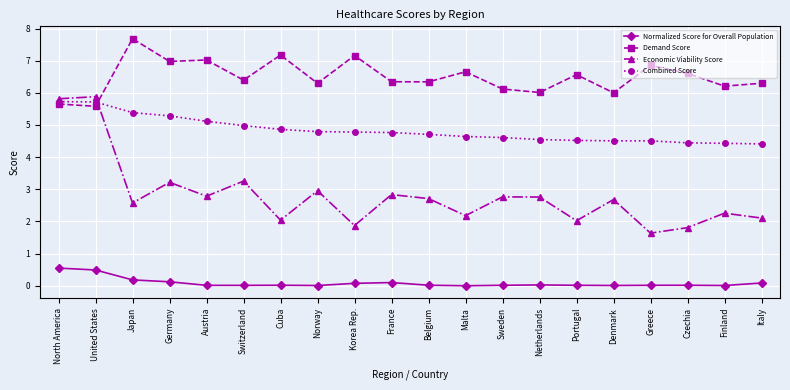

What is the value of the Economic Viability Score point at the 2nd from the left?

5.9